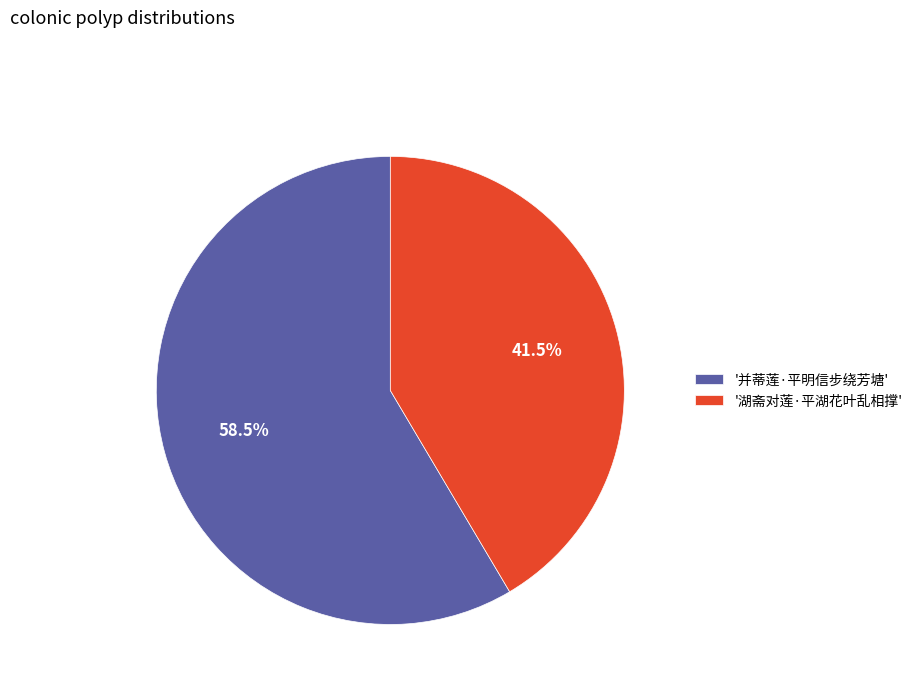

What percentage do '并蒂莲·平明信步绕芳塘' and '湖斋对莲·平湖花叶乱相撑' together represent?

100.0%